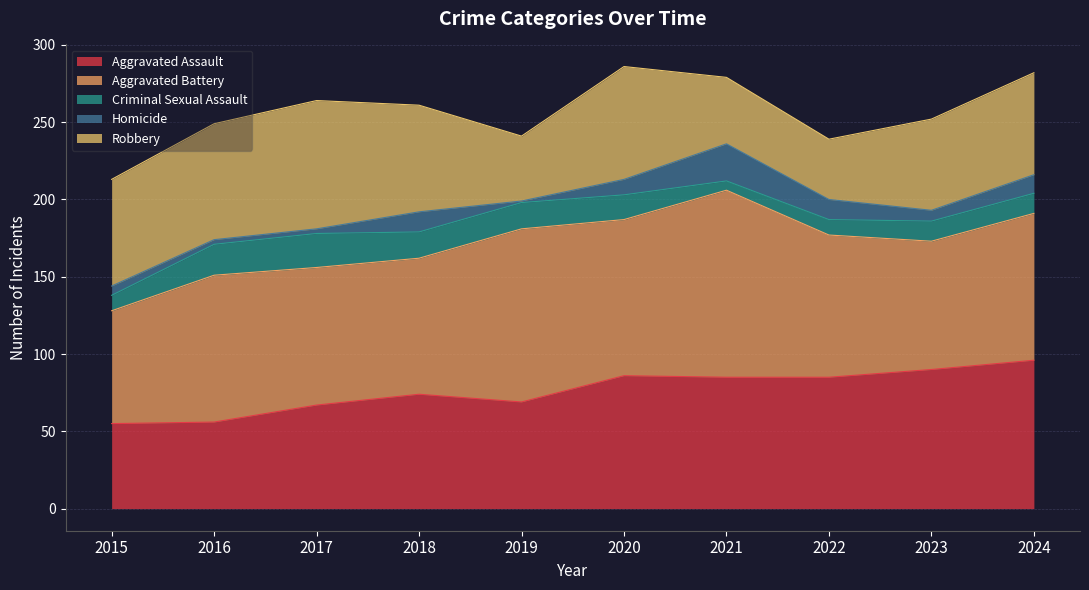

True or false: Robbery and Aggravated Assault cross at least once.

True